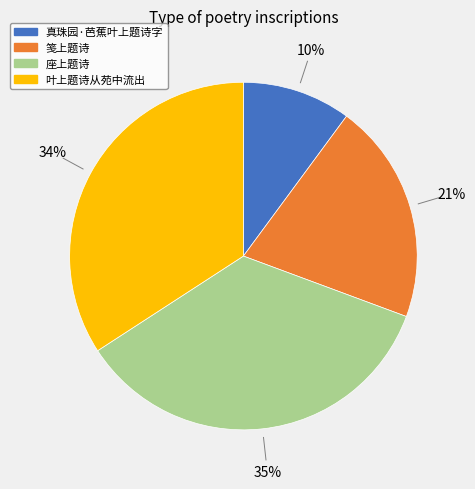

Does any single category account for the majority?

No